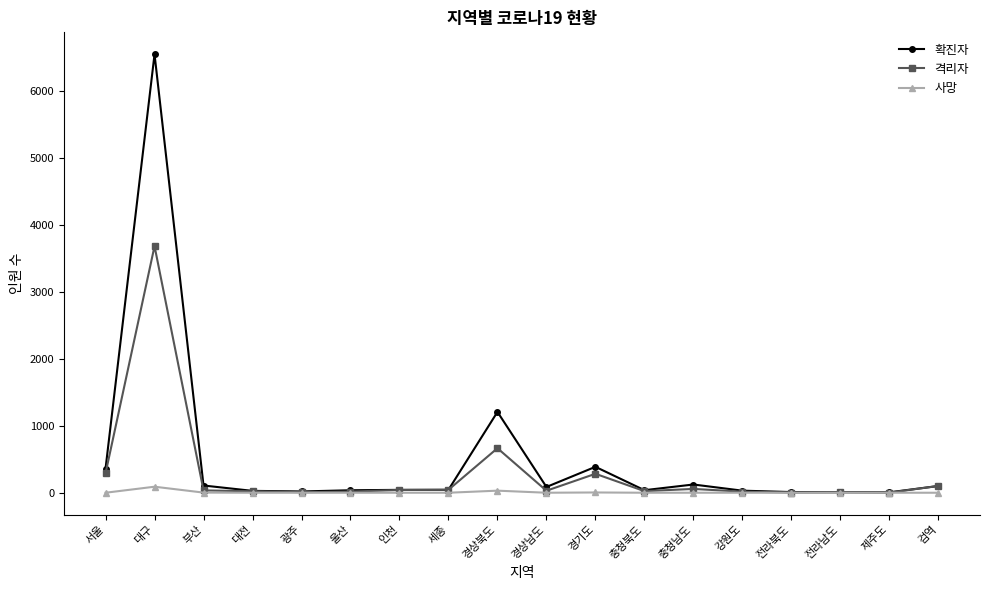

What is the label of the 15th point from the left?

전라북도